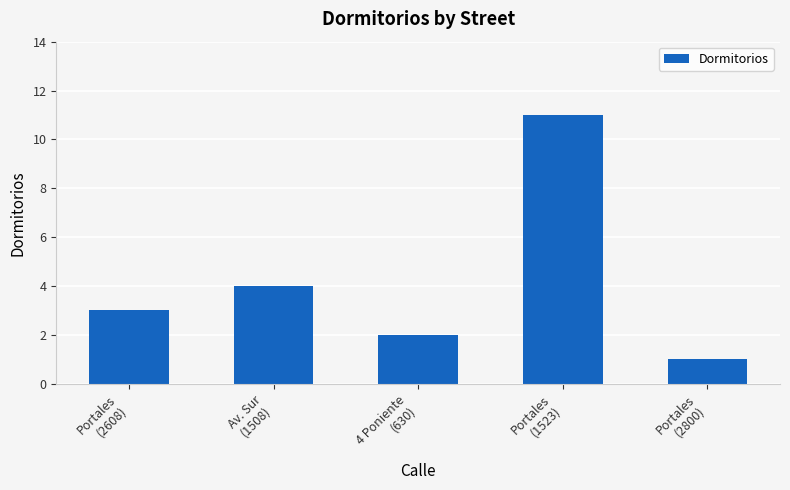

Is it true that the value at Portales
(1523) is 3?

False